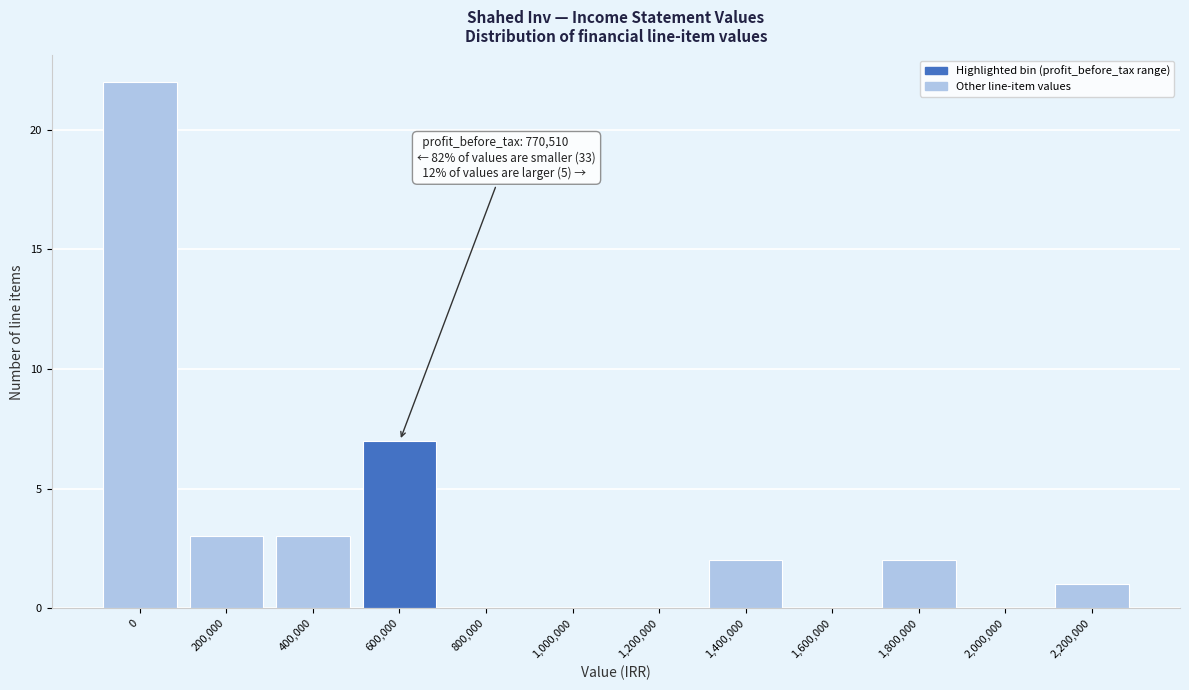

Reading right to left, list all the values displayed in this chart.

2,200,000=1	2,000,000=0	1,800,000=2	1,600,000=0	1,400,000=2	1,200,000=0	1,000,000=0	800,000=0	600,000=7	400,000=3	200,000=3	0=22